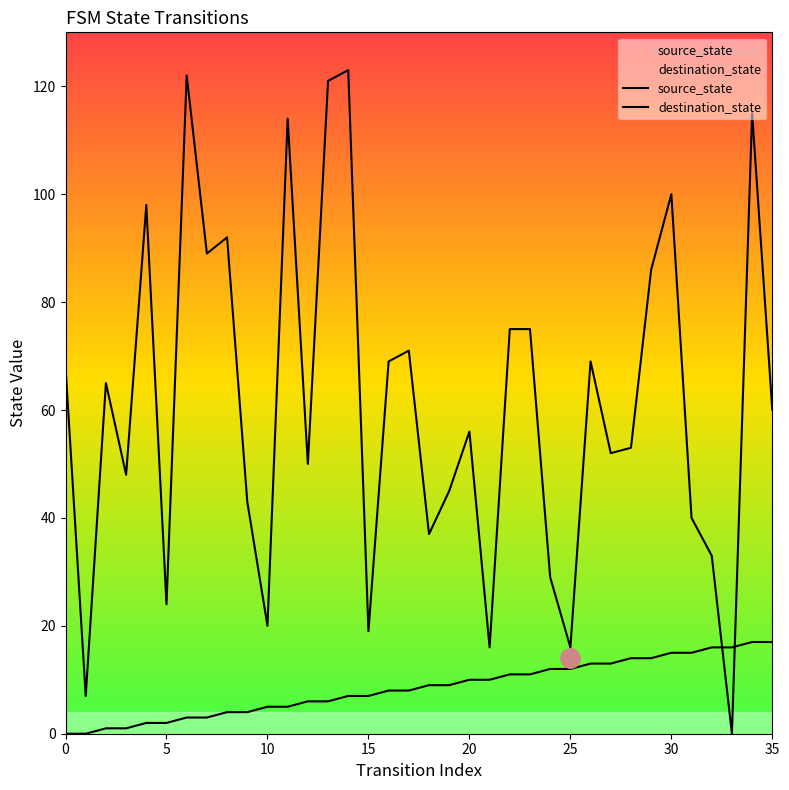

Between which two adjacent categories do source_state and destination_state first intersect?

32 and 33